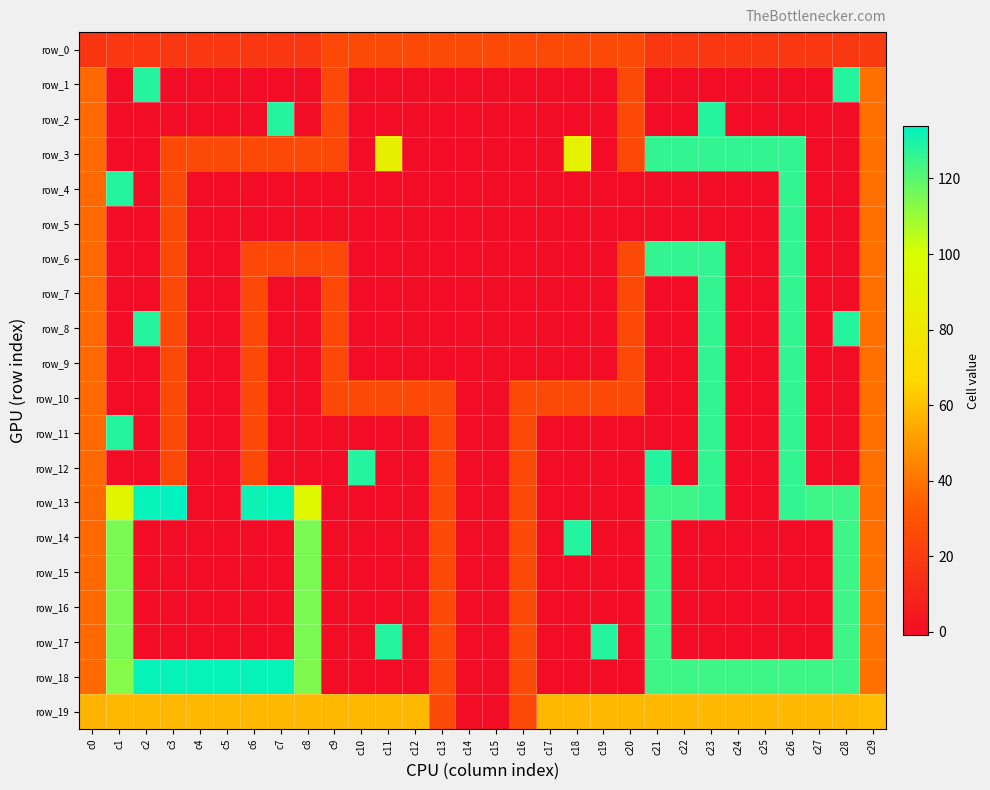

The row_18 series shows 124 at c25. True or false?

True